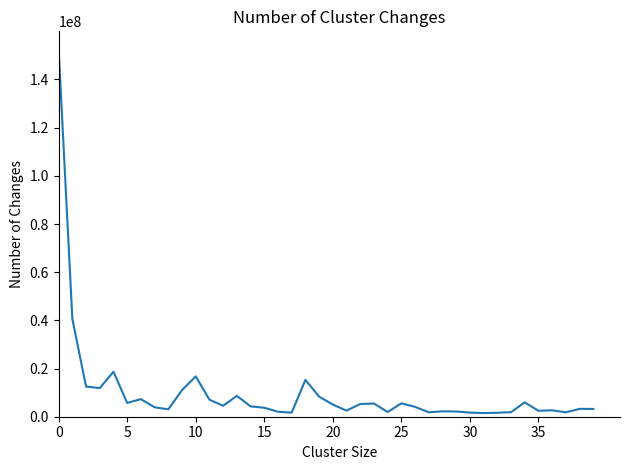

What is the maximum value shown in the chart?

152435148